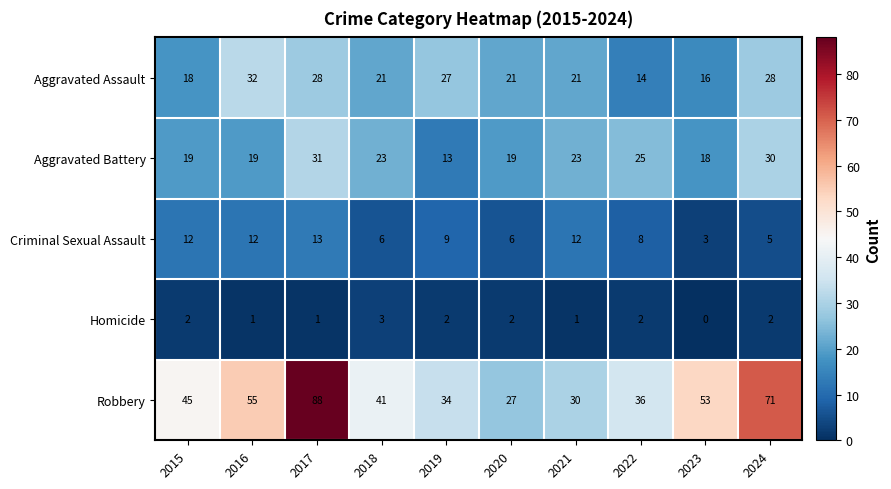

What is the maximum value shown in the chart?

88